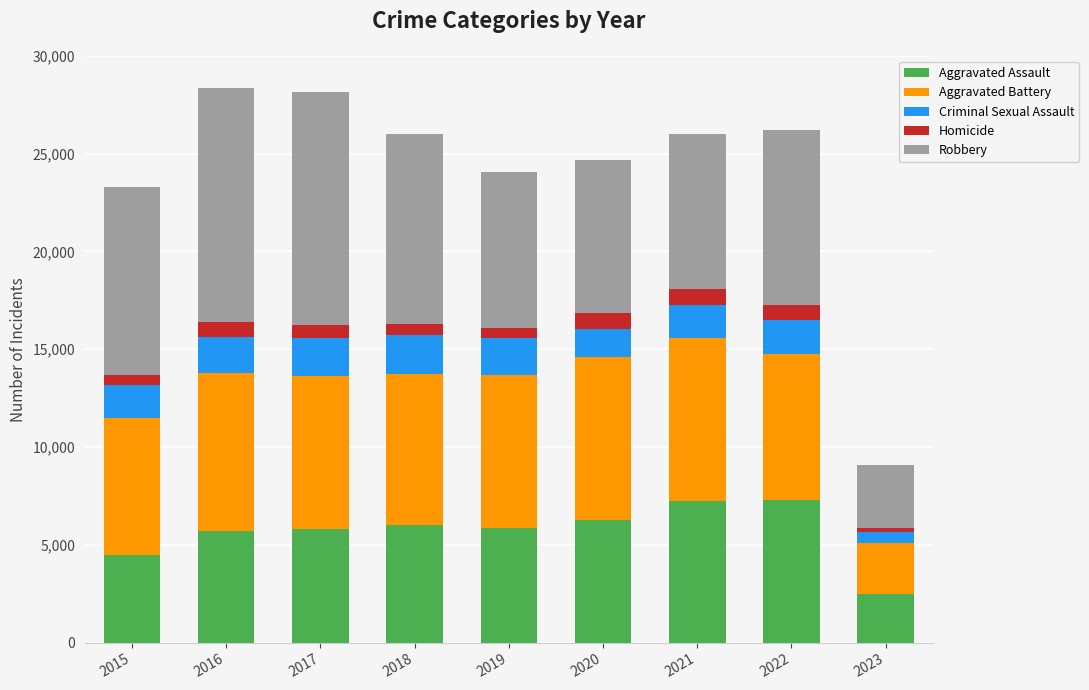

What is the maximum value for Aggravated Assault?

7276